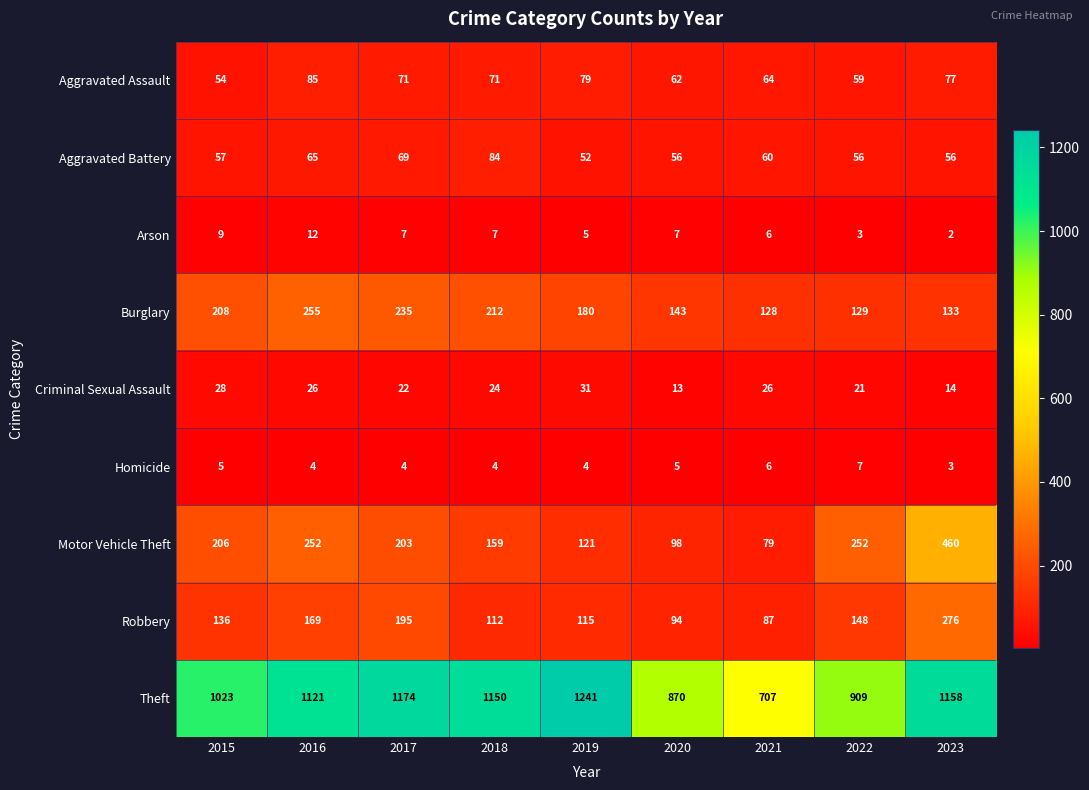

Read the Arson value at 2020.

7